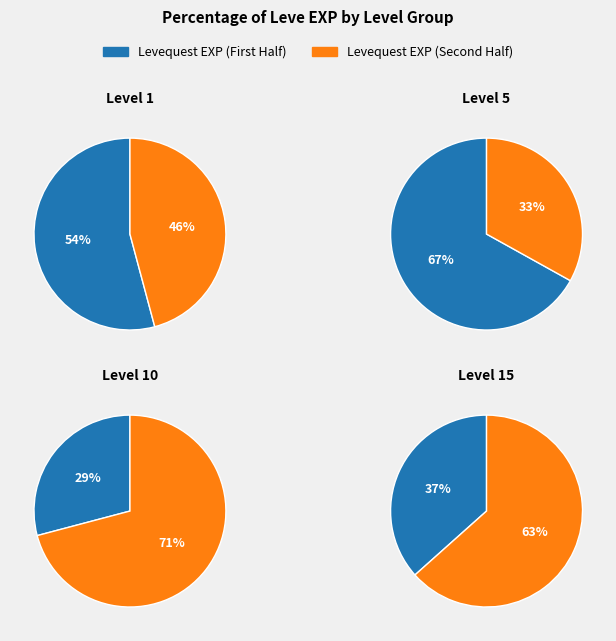

Is it true that 5 is 2% of the pie?

False